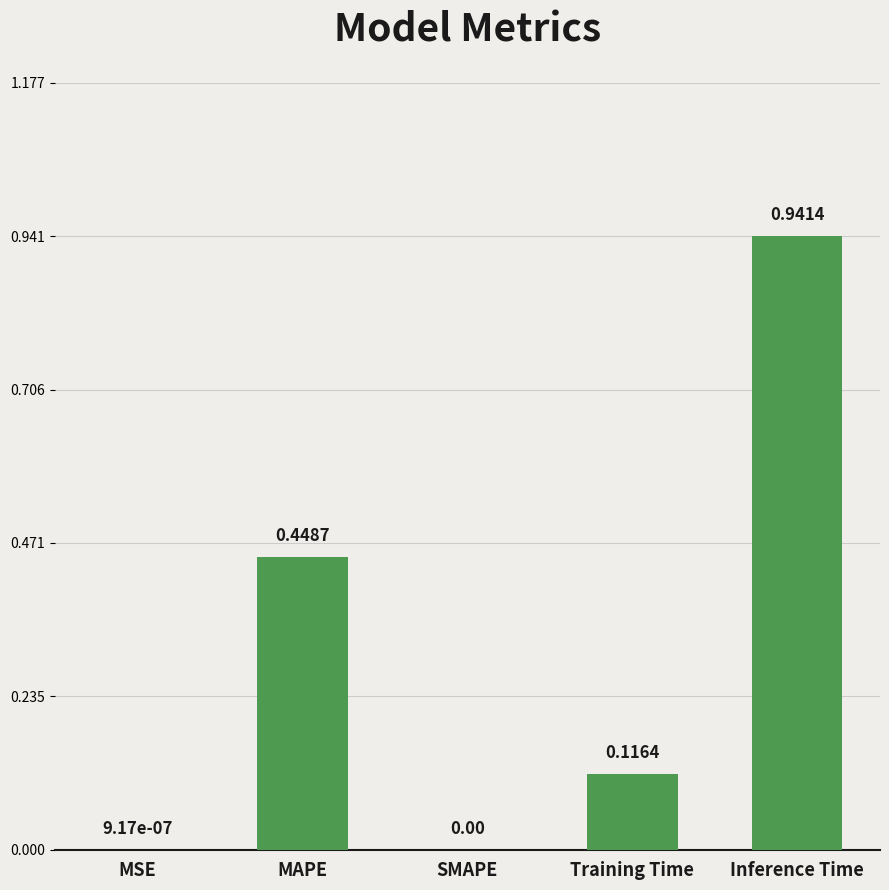

True or false: the data shows 0.5 at SMAPE.

False